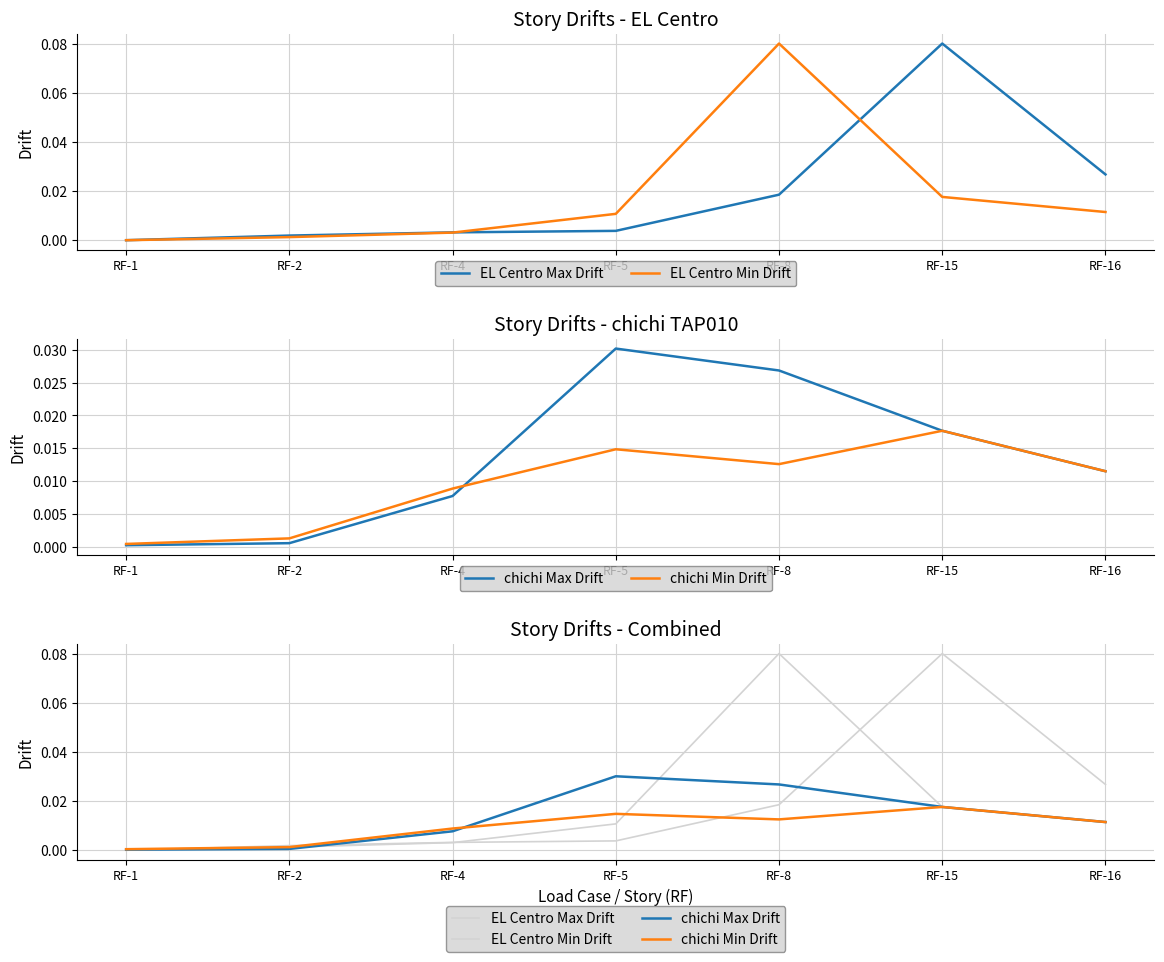

Where is the first local maximum for EL Centro Min Drift?

RF-8